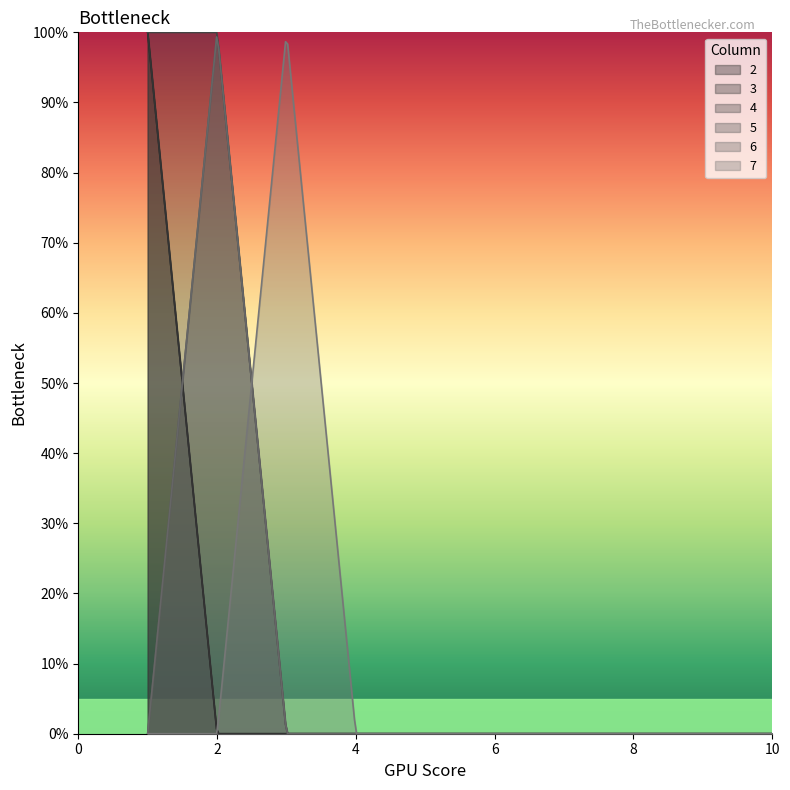

Reading left to right, extract all data points from this chart.

2: 1	0	0	0	0	0	0	0	0	0
3: 1	0	0	0	0	0	0	0	0	0
4: 1	1	0	0	0	0	0	0	0	0
5: 0	1	0	0	0	0	0	0	0	0
6: 0	1	0	0	0	0	0	0	0	0
7: 0	0	1	0	0	0	0	0	0	0